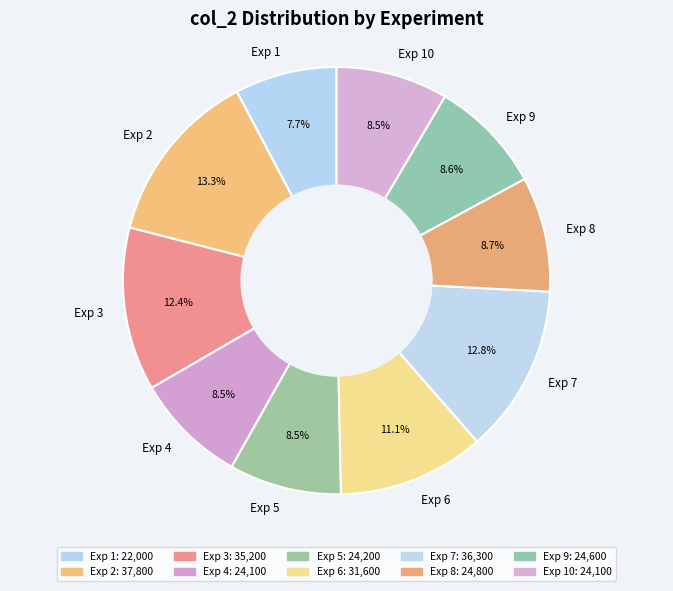

What percentage is the Exp 2 slice, to the nearest percent?

13%